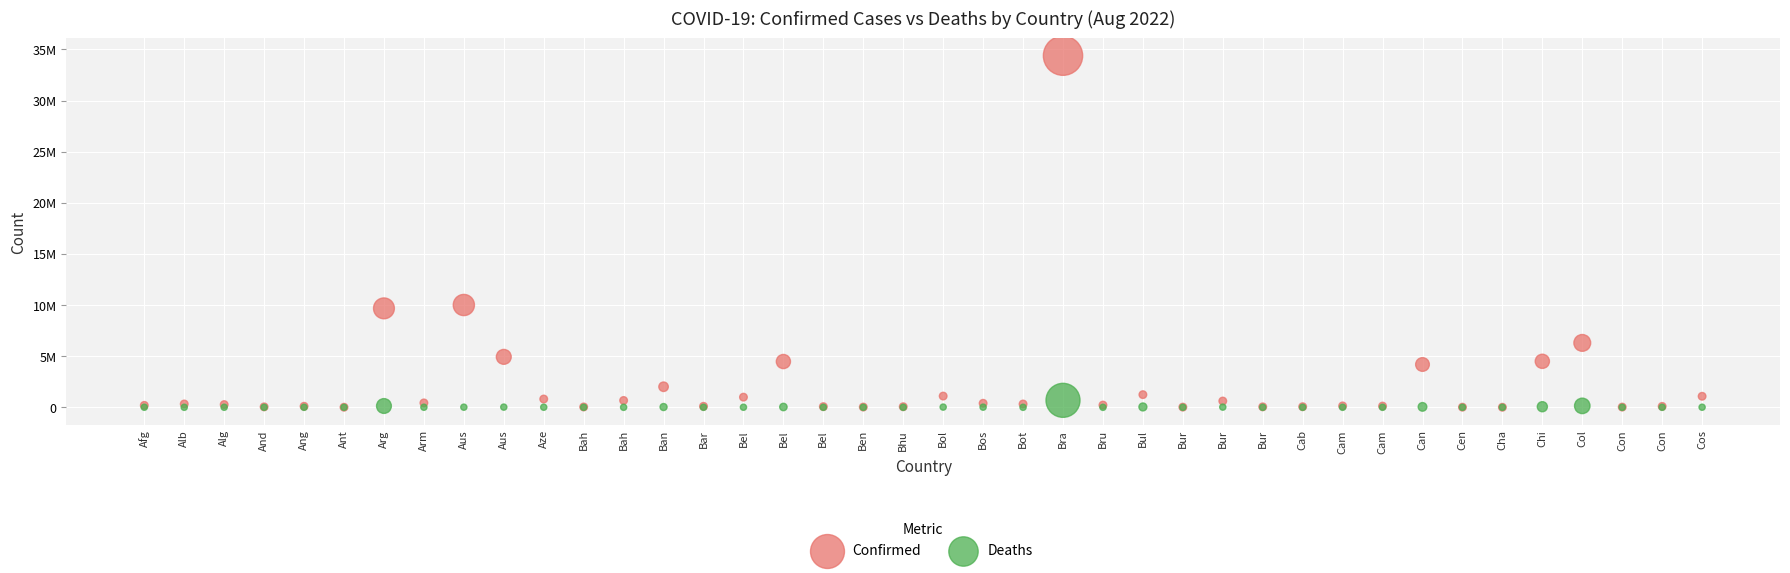

What are all the series names shown in the legend?

Confirmed, Deaths